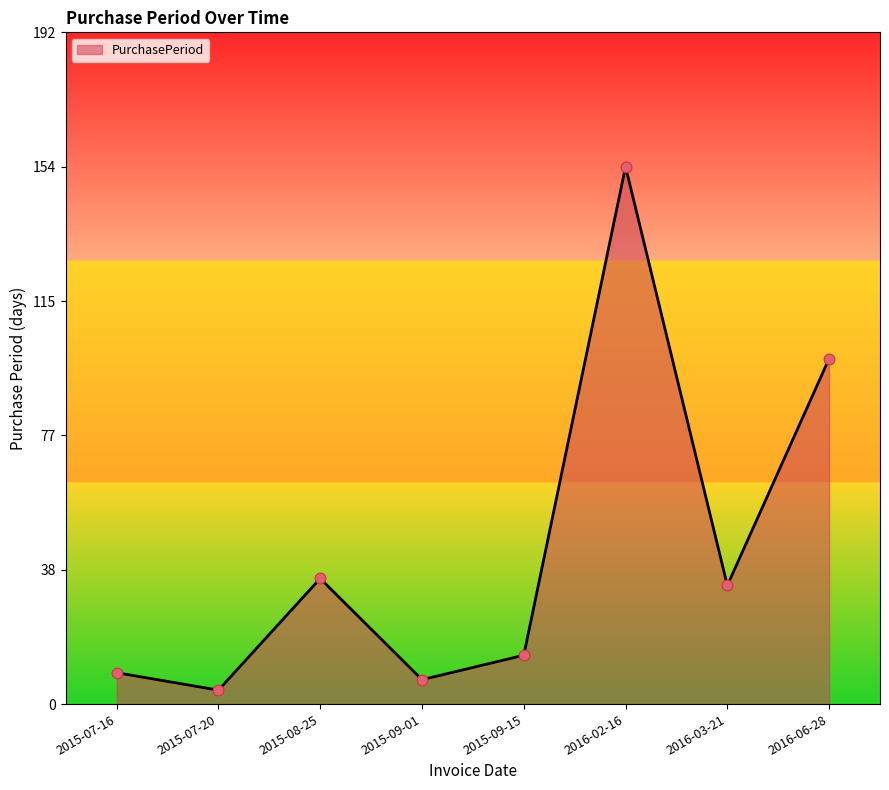

Between 2015-07-16 and 2015-07-20, which is larger?

2015-07-16